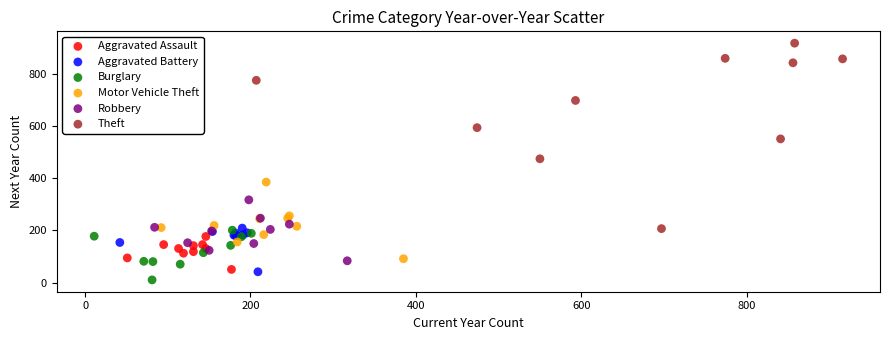

What are all the series names shown in the legend?

Aggravated Assault, Aggravated Battery, Burglary, Motor Vehicle Theft, Robbery, Theft